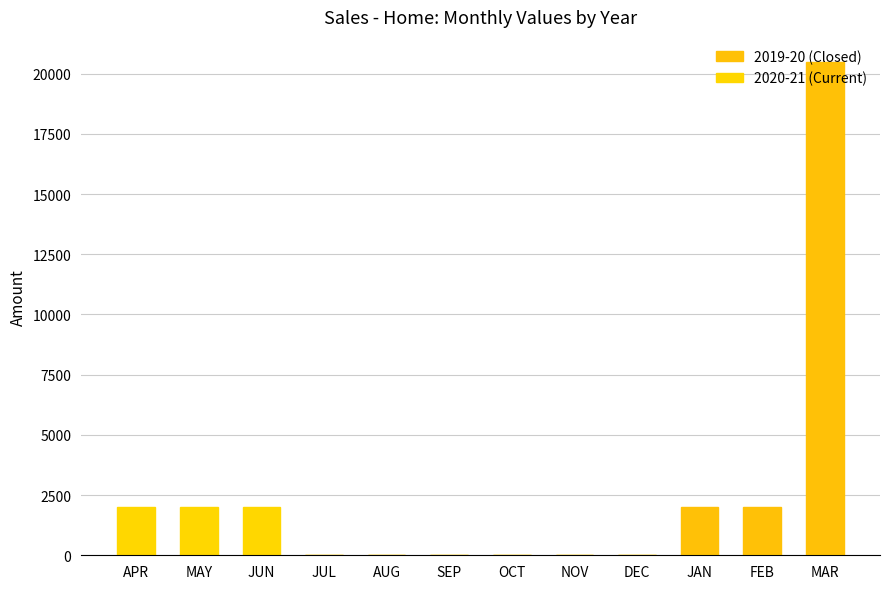

Which series has the widest spread of values?

2019-20 (Closed)